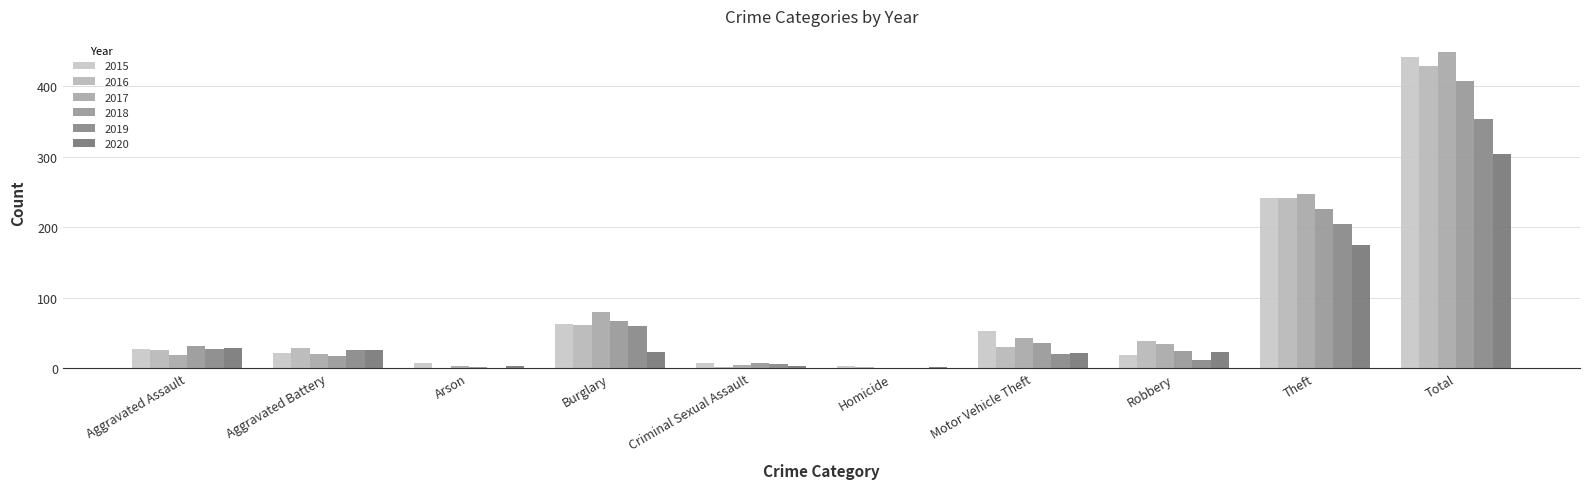

How many distinct data groups are displayed?

6